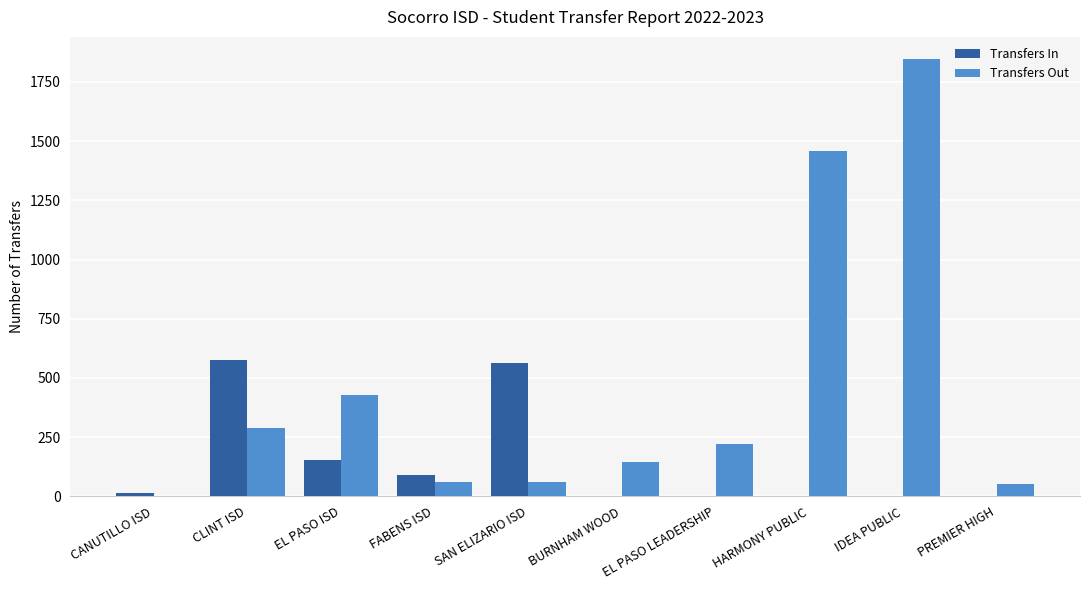

Is the value of Transfers In at FABENS ISD greater than the value of Transfers Out at PREMIER HIGH?

Yes